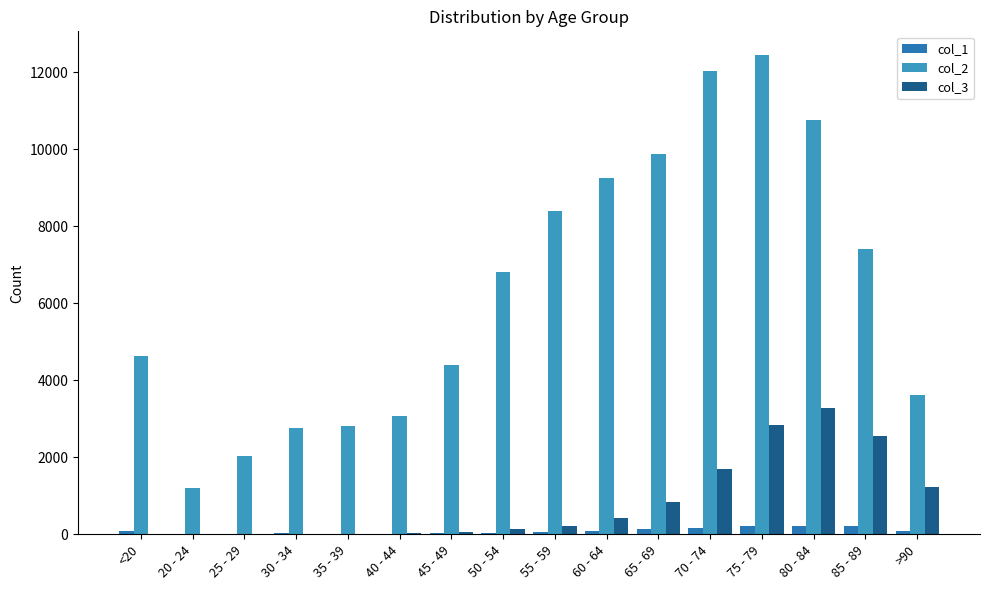

What is the sum of the col_2 values at 35 - 39 and 25 - 29?

4852